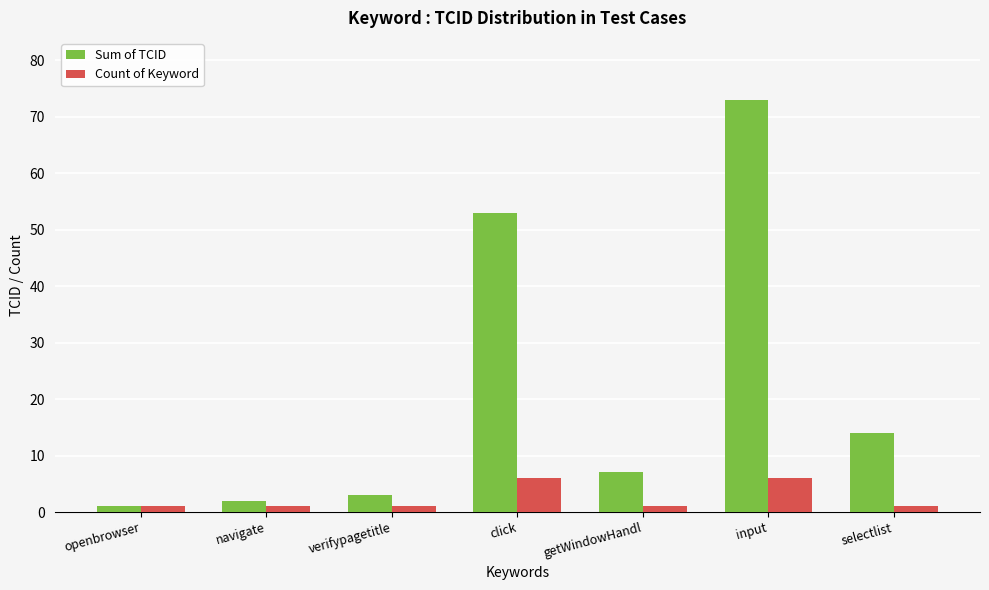

What position from the right is input?

2